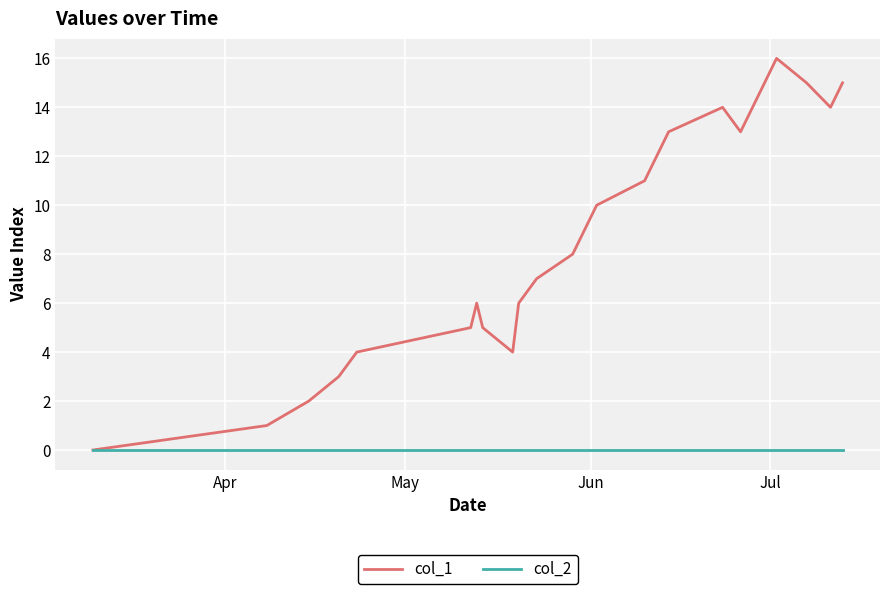

Which series has the widest spread of values?

col_1